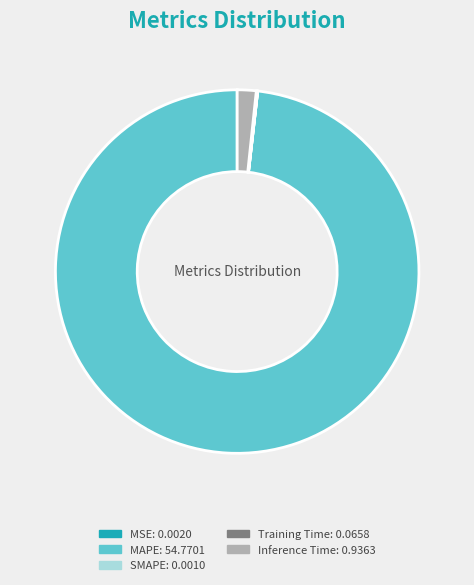

Is MAPE the majority of the pie?

Yes